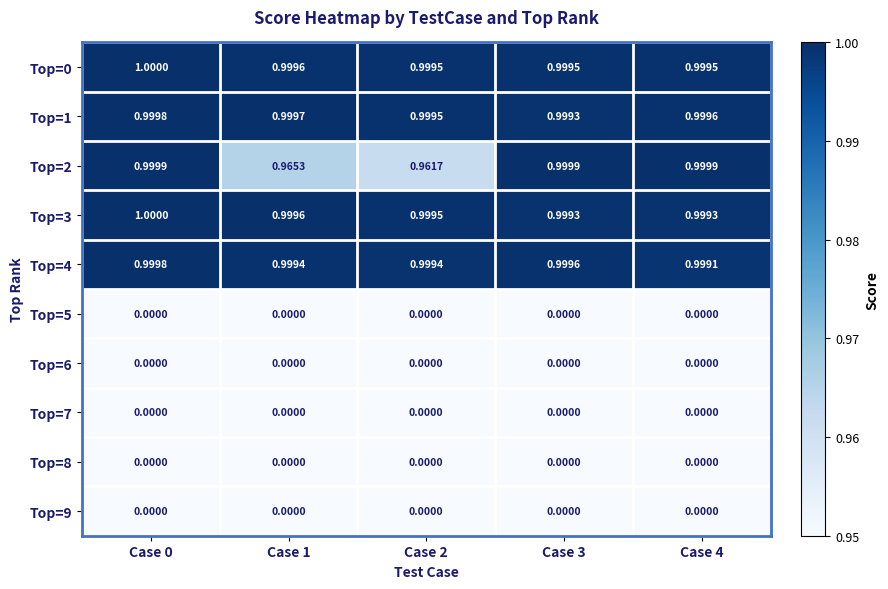

Is the value of Top=7 at Case 1 greater than the value of Top=1 at Case 4?

No